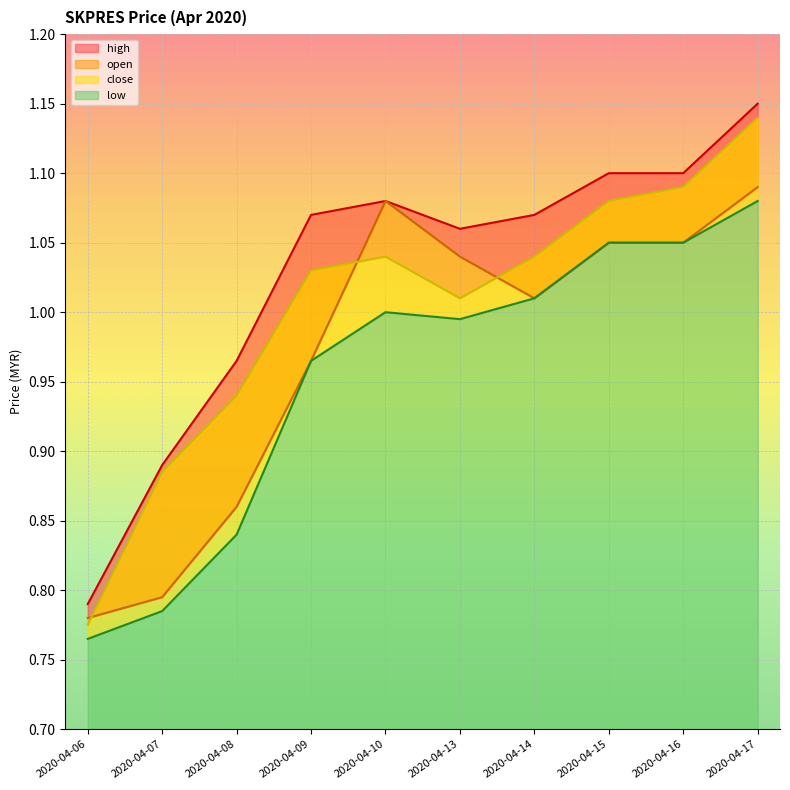

What is the total value across all series at 2020-04-15?

4.3